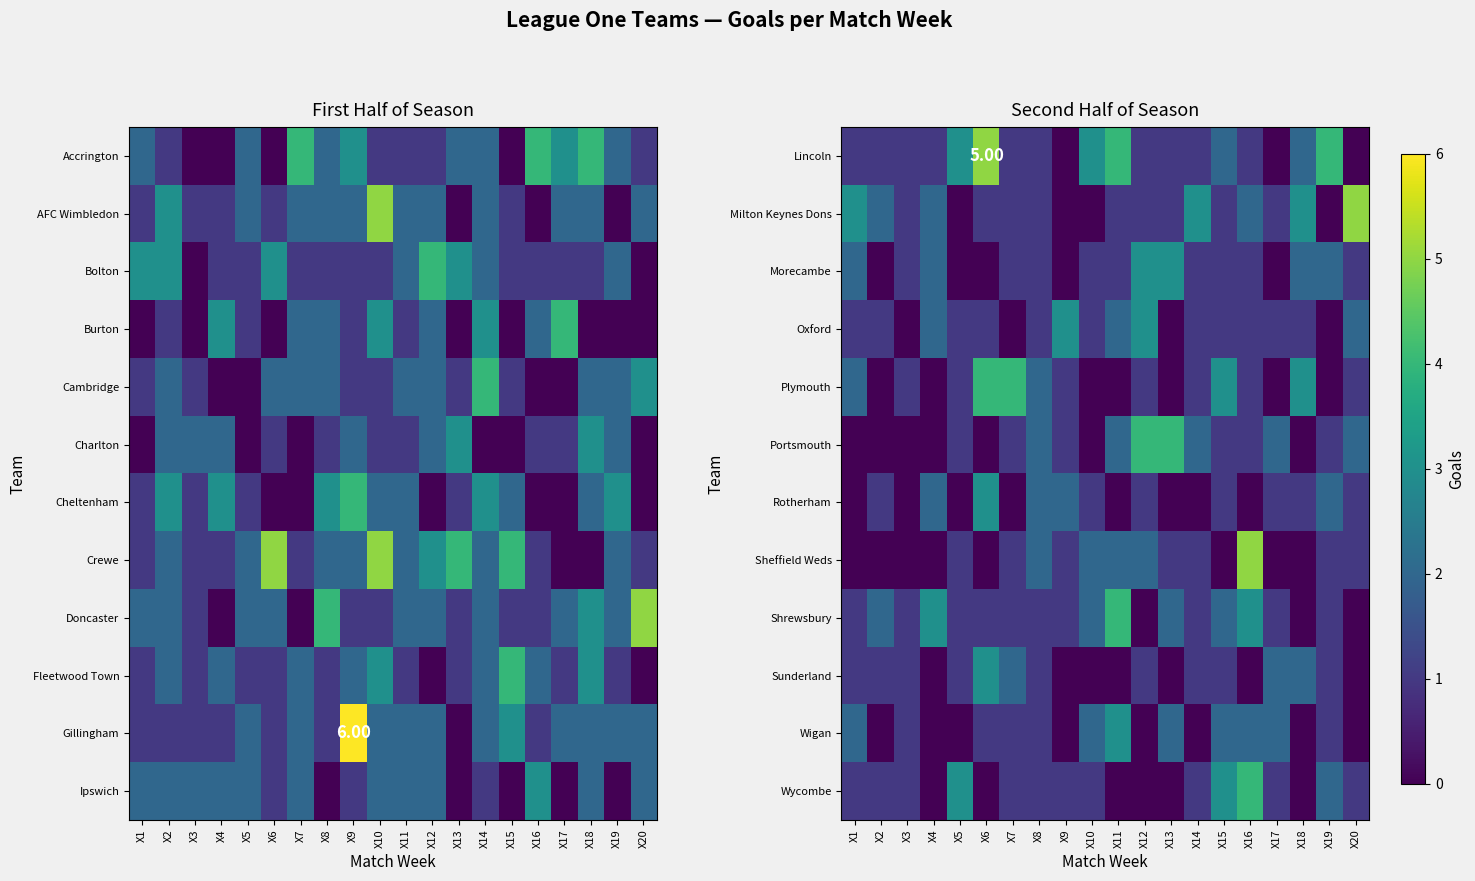

Rank the series by their maximum value, from lowest to highest.

Morecambe, Oxford, Rotherham, Sunderland, Wigan, Plymouth, Portsmouth, Shrewsbury, Wycombe, Lincoln, Milton Keynes Dons, Sheffield Weds